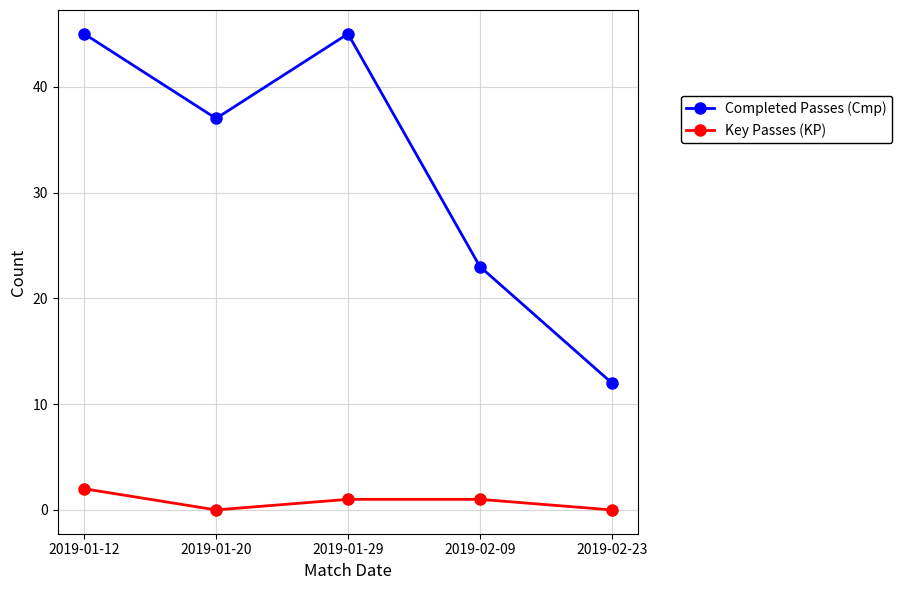

Is the value of Key Passes (KP) at 2019-02-23 greater than the value of Completed Passes (Cmp) at 2019-02-23?

No